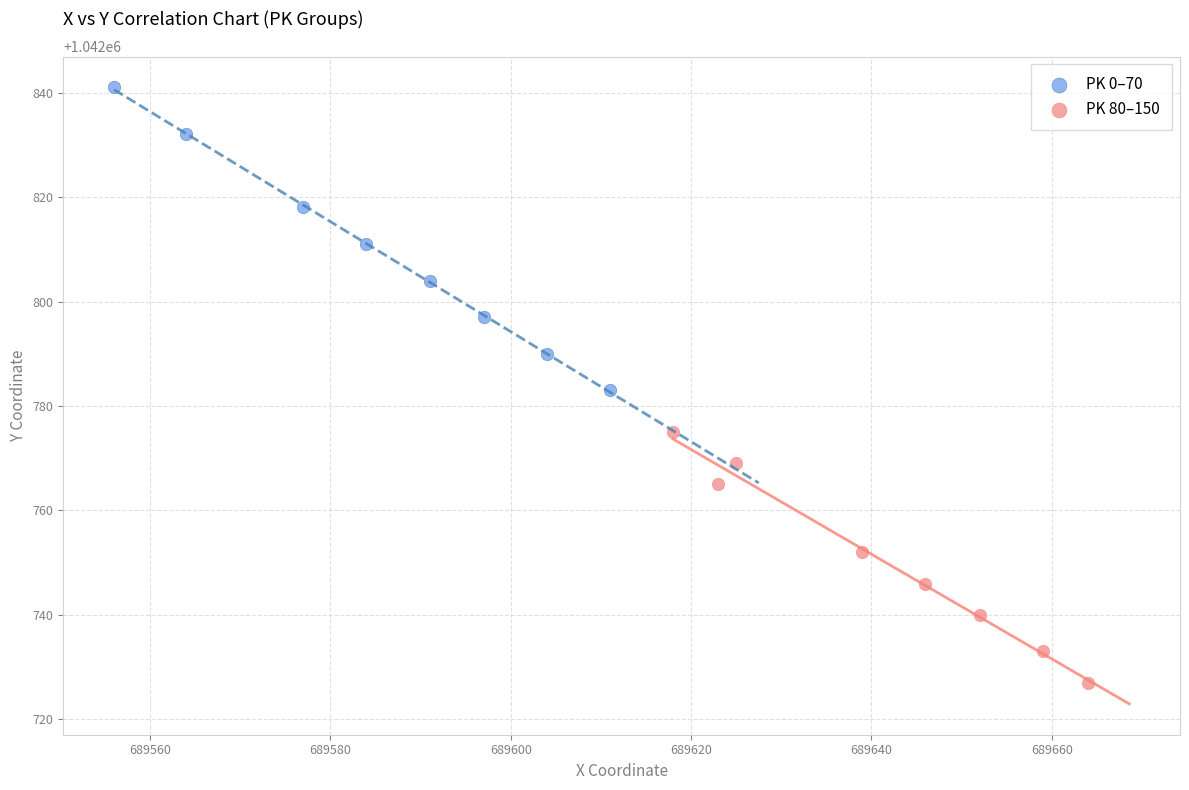

Which series contains the highest Y value?

PK 0–70